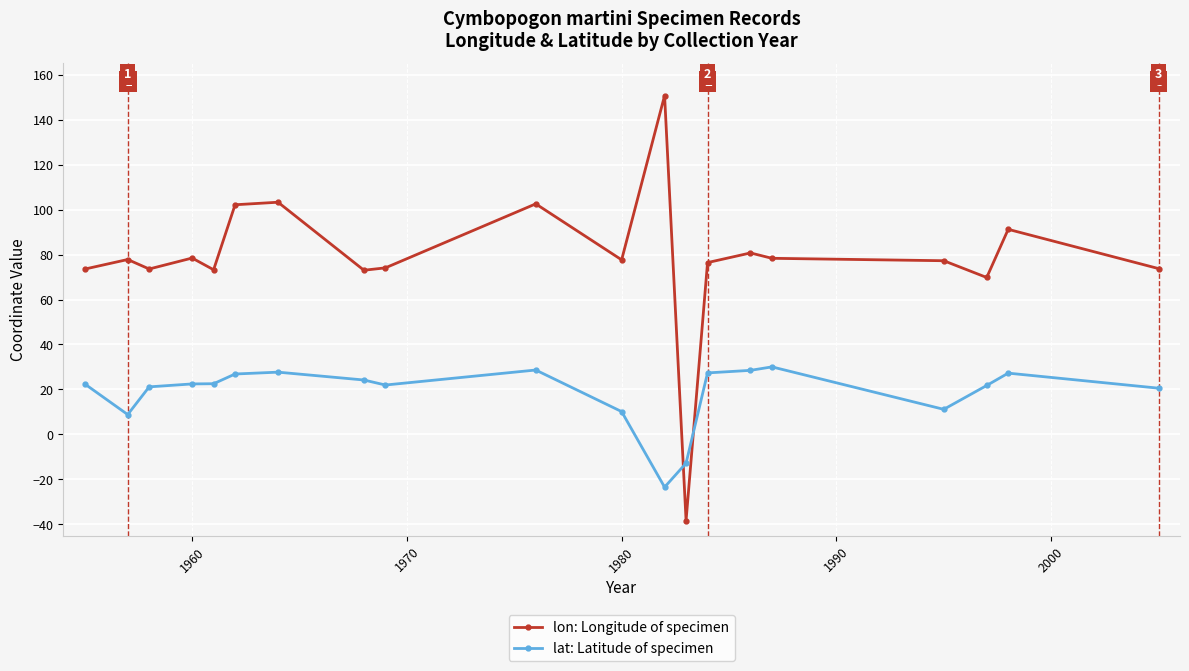

True or false: lon: Longitude of specimen has more than 1 points higher than both neighbors.

True